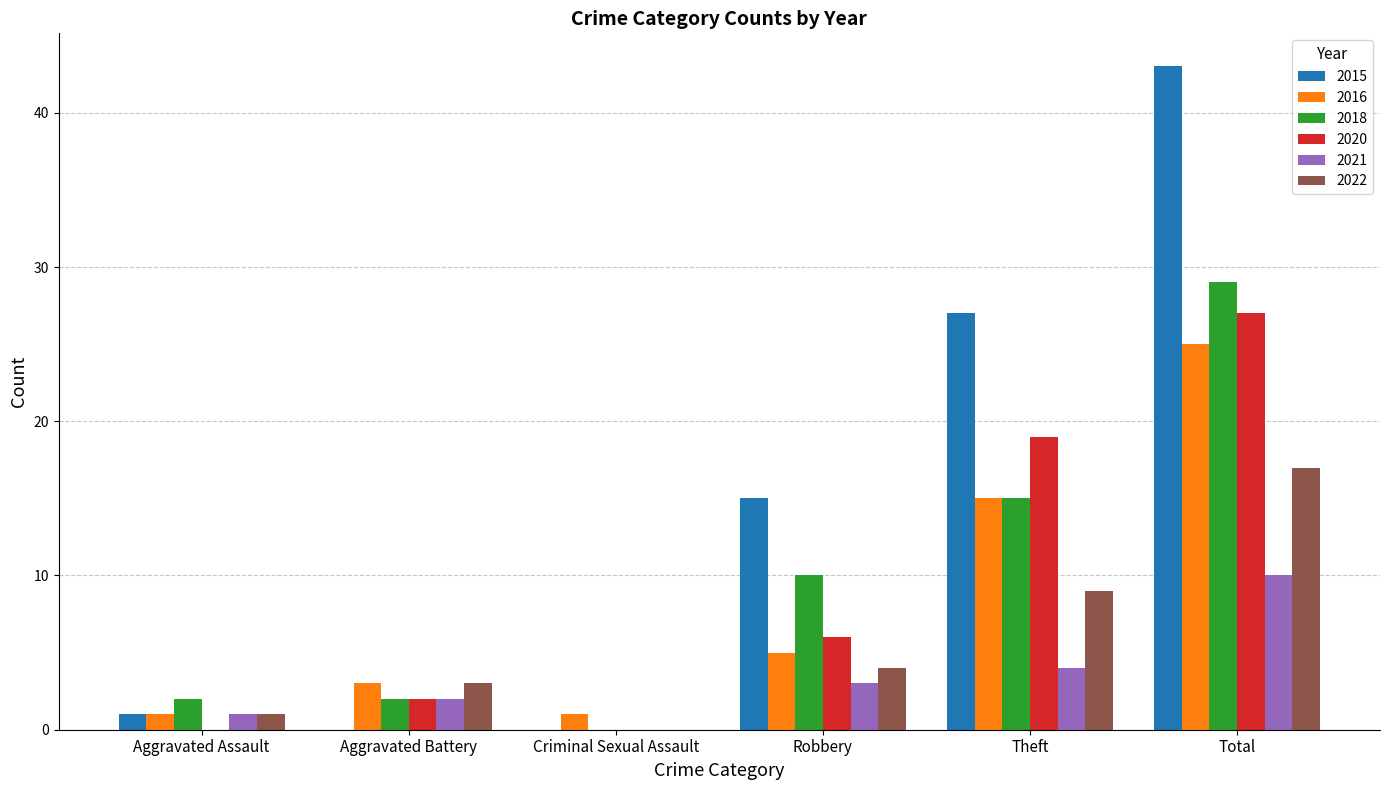

What is the sum of the 2015 values at Aggravated Battery and Theft?

27